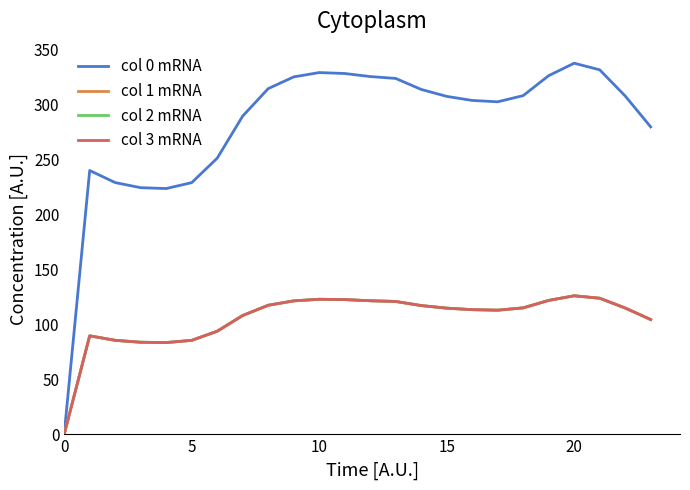

Does the chart display data point markers on the line(s)?

No